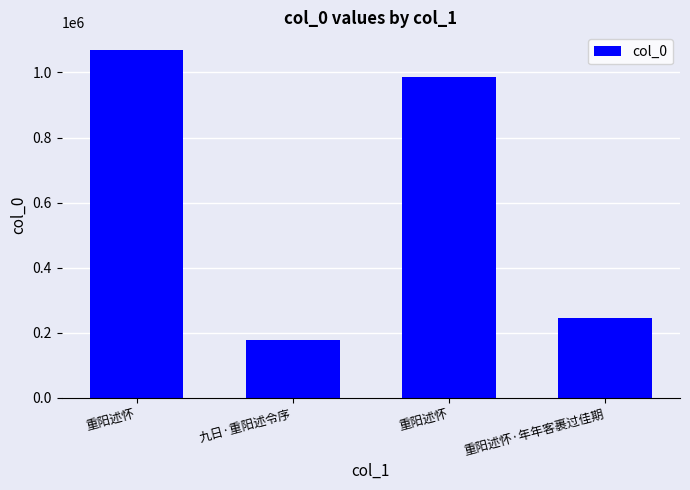

What is the approximate value at 重阳述怀, to the nearest 100?

1070000